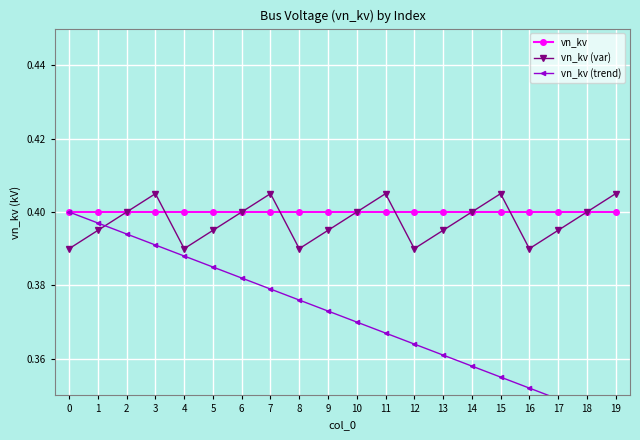

Is the value of vn_kv (trend) at 8 greater than the value of vn_kv (var) at 13?

No